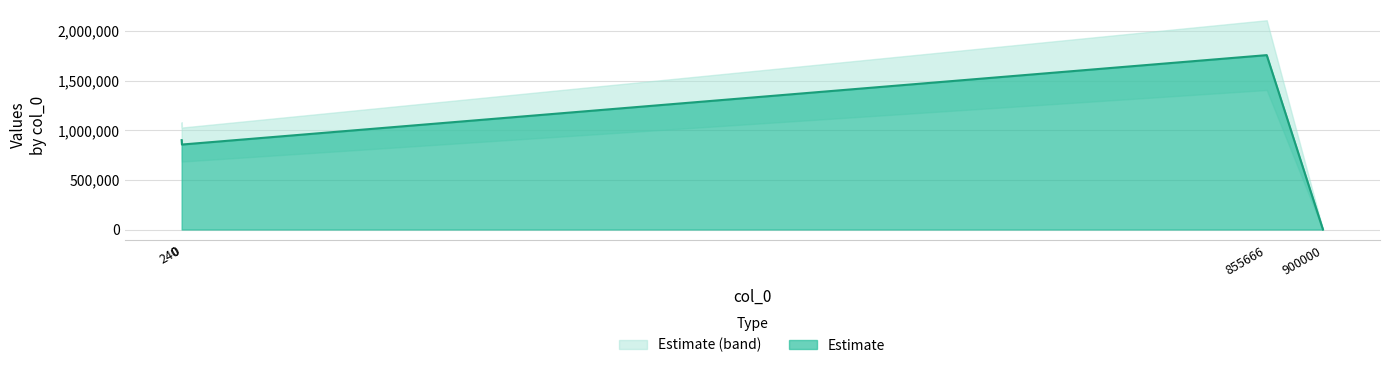

Reading right to left, extract all data points from this chart.

855666=1755906	240=855666	900000=240	0=900000